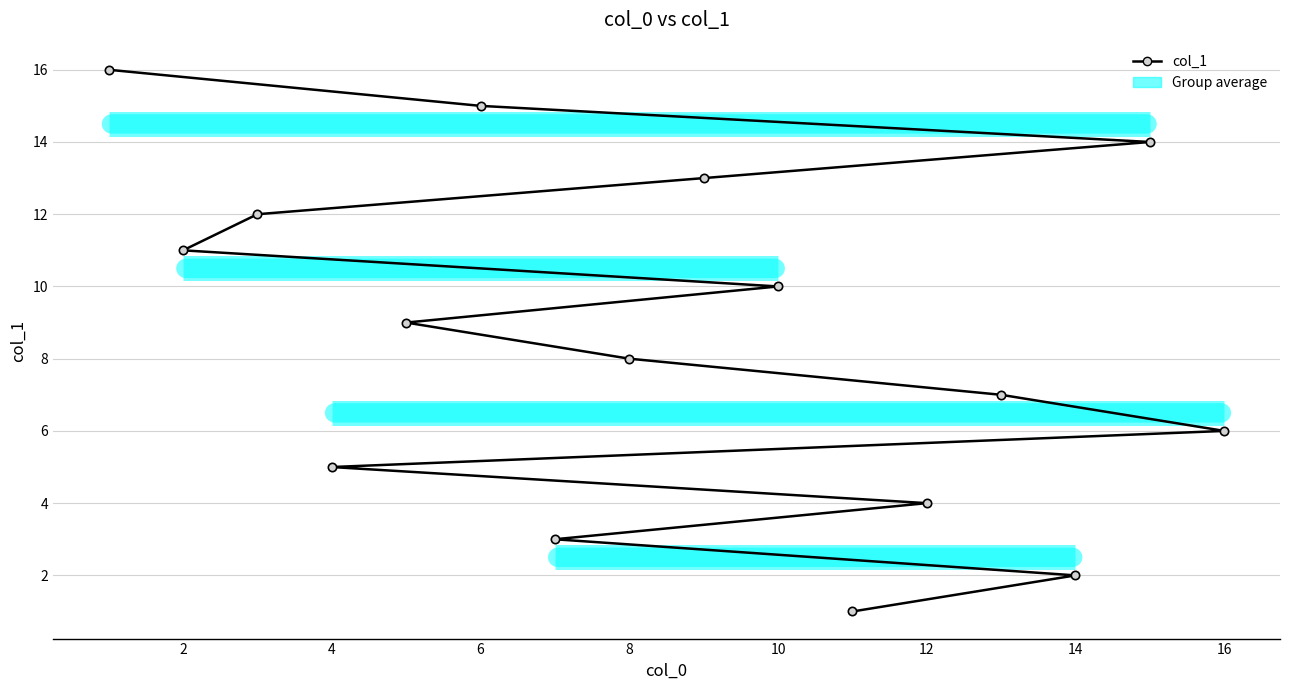

Does the chart display data point markers on the line(s)?

Yes